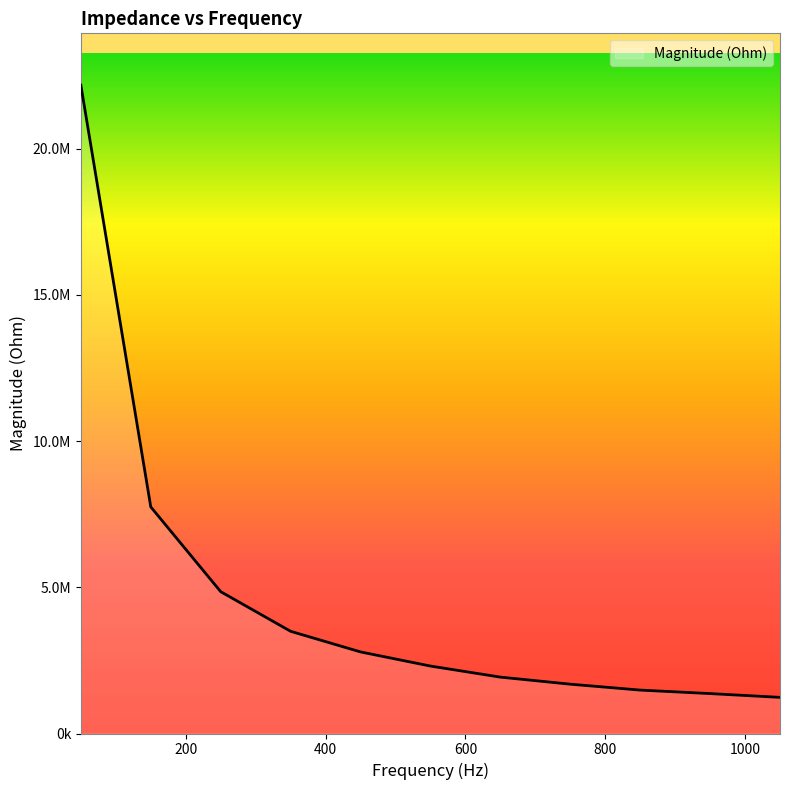

Does the chart display data point markers on the line(s)?

No